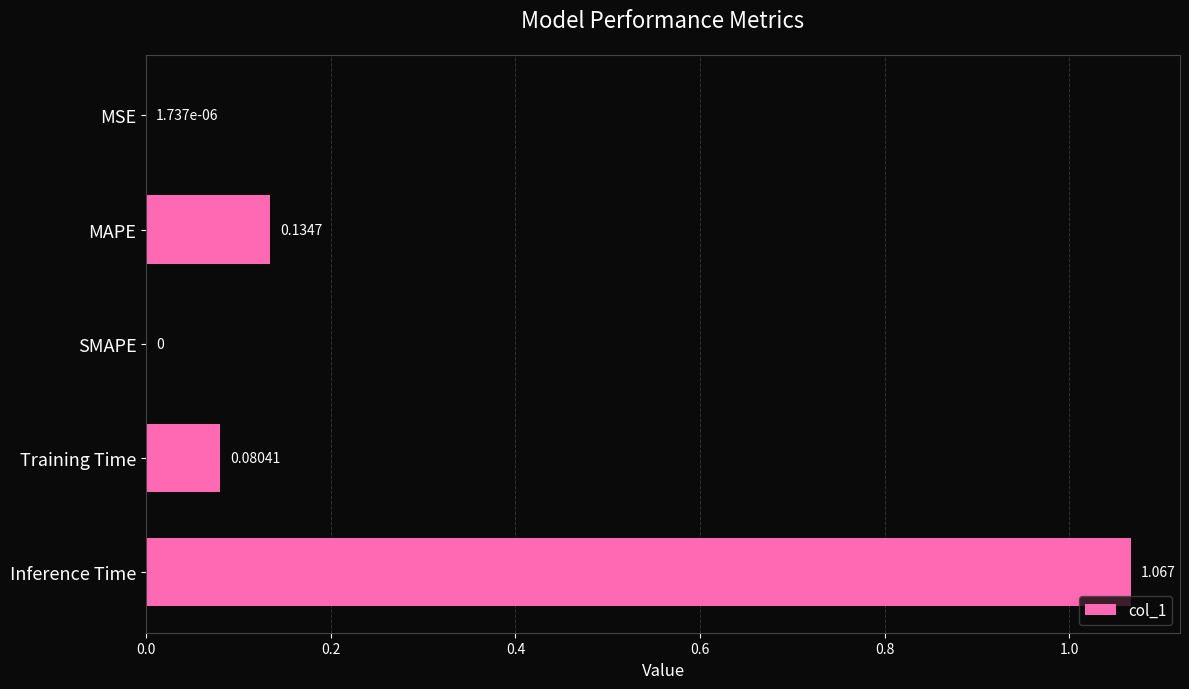

At which category does the chart reach its peak across all series?

Inference Time